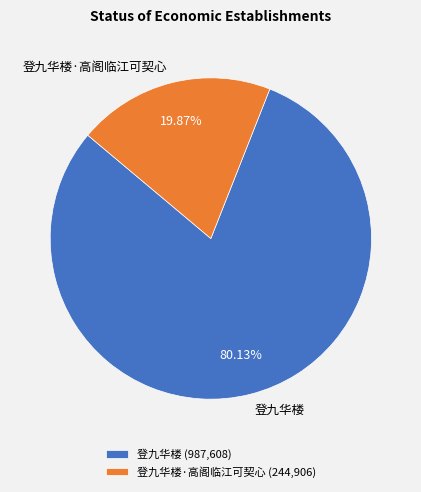

To the nearest percent, what is the combined percentage of 登九华楼 and 登九华楼·高阁临江可契心?

100%